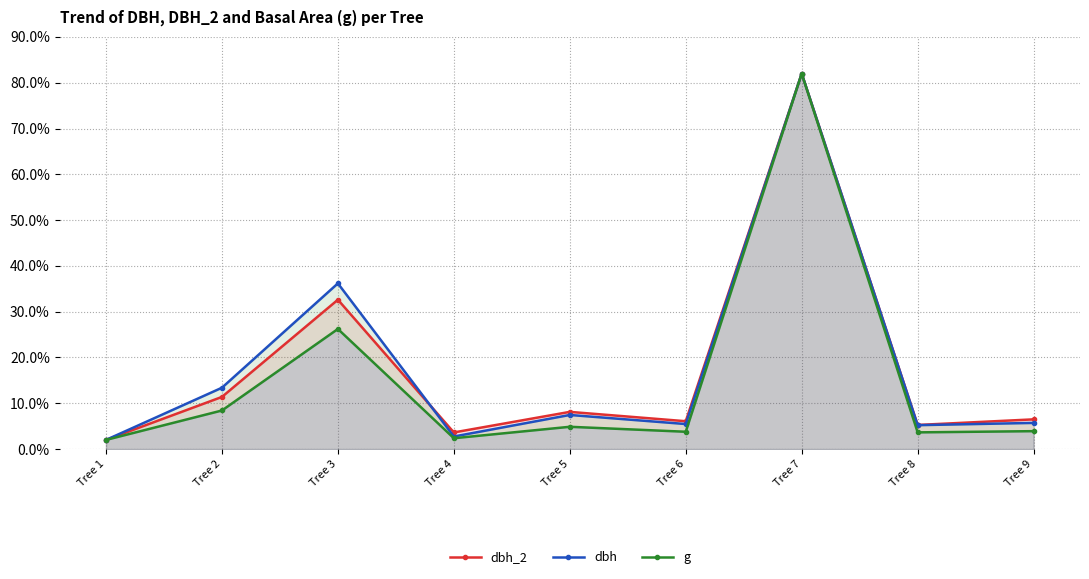

How many data points in dbh are less than 5?

2